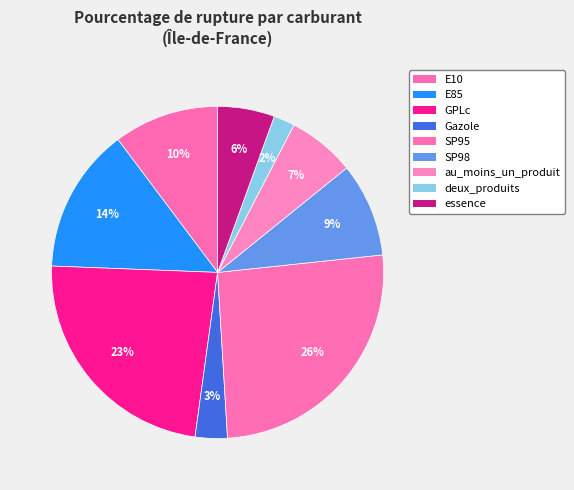

How many segments does this pie chart have?

9